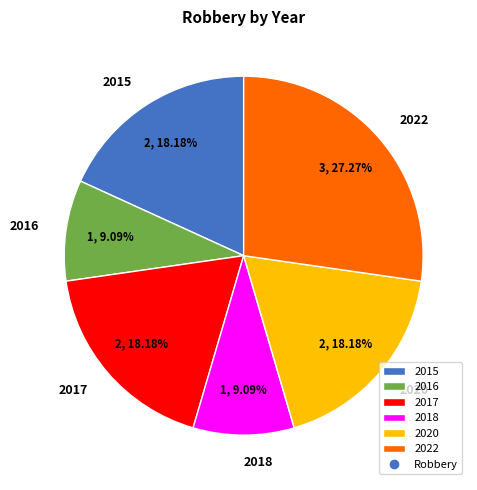

To the nearest percent, what is the average slice percentage?

17%